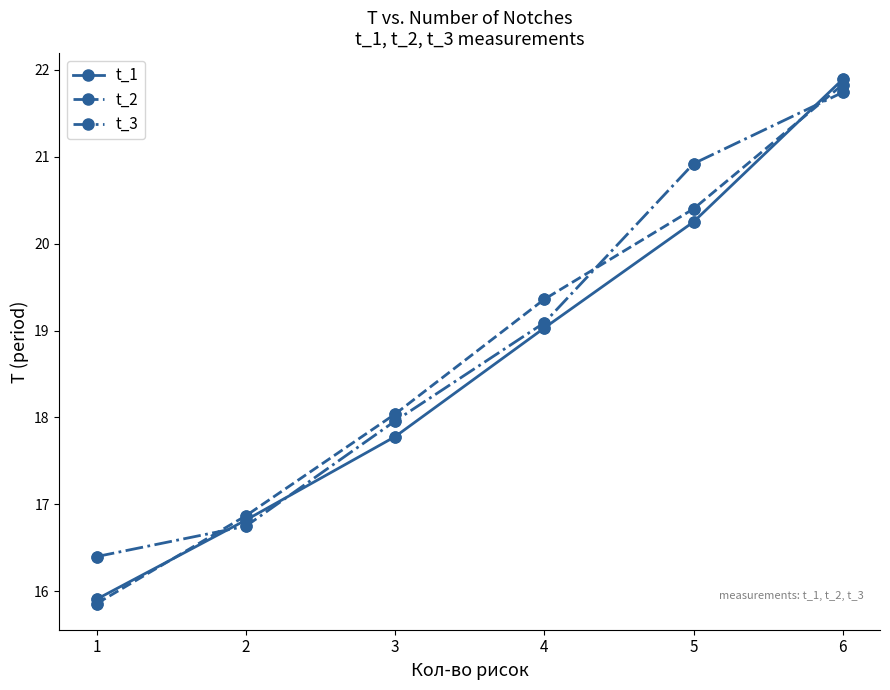

What are all the series names shown in the legend?

t_1, t_2, t_3